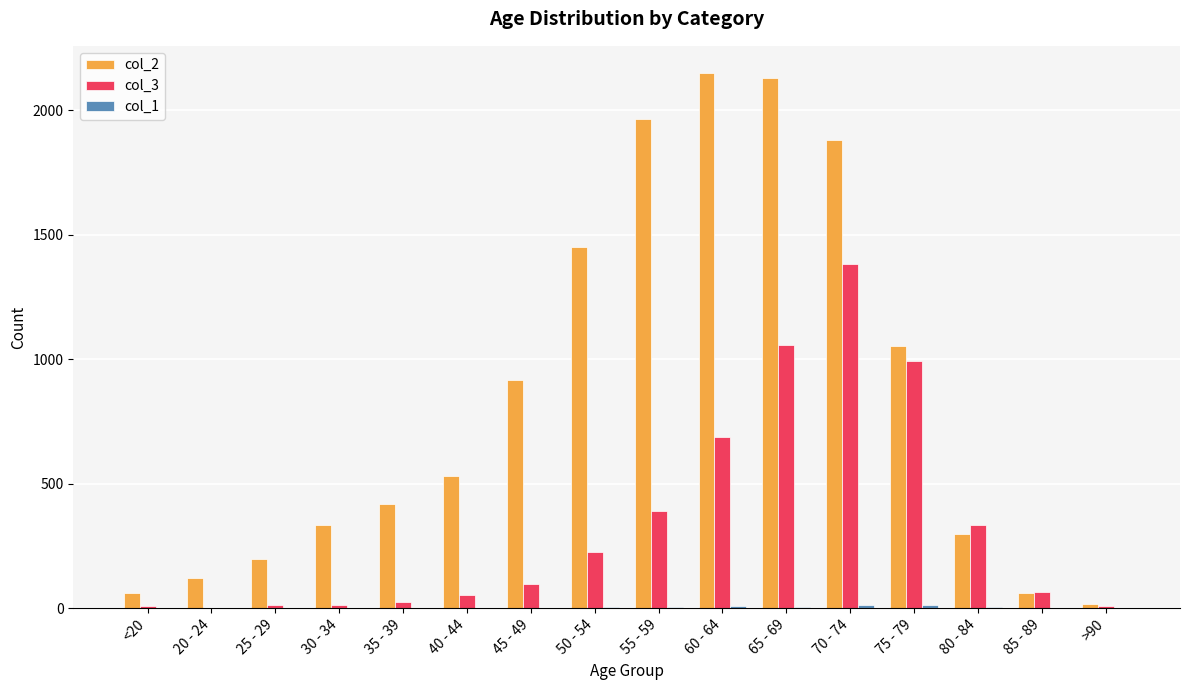

What is the greatest value displayed?

2151